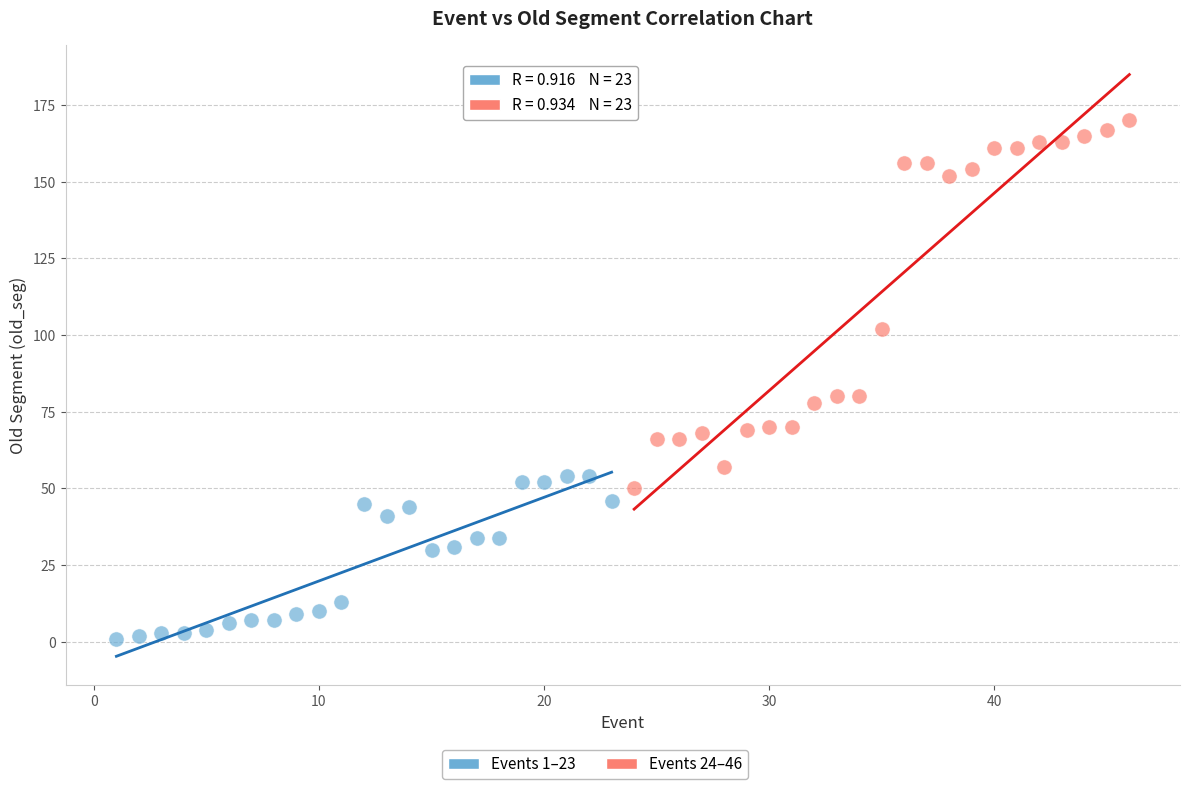

Which series reaches the maximum Y coordinate?

Events 24–46